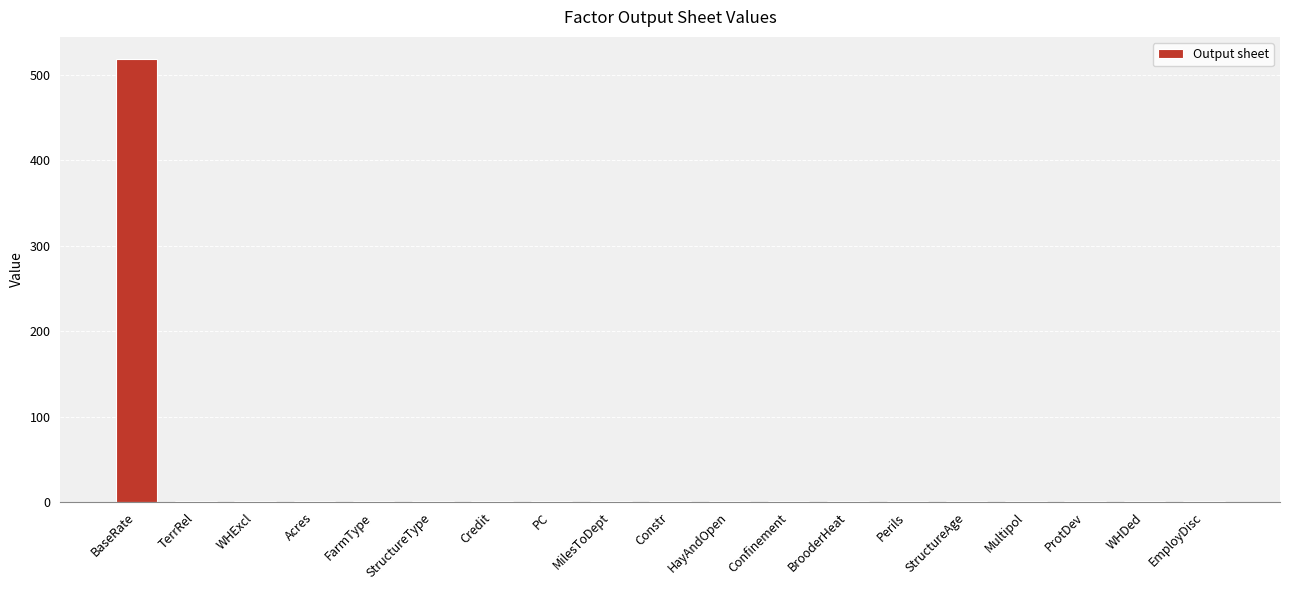

Which has a higher value, PC or BaseRate?

BaseRate